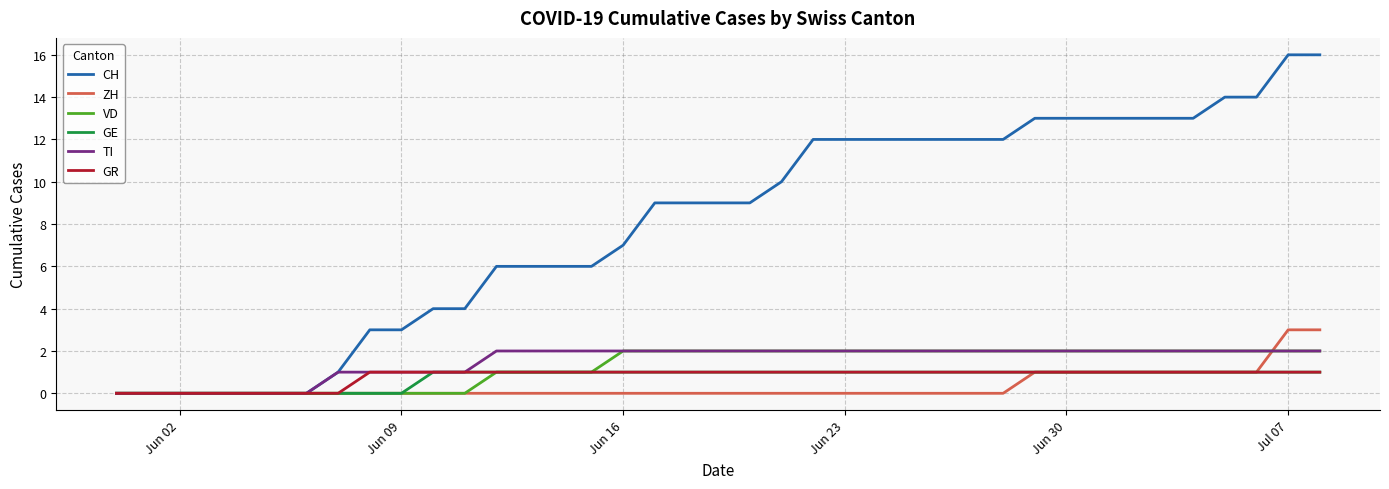

Which series has the largest total across all categories?

CH